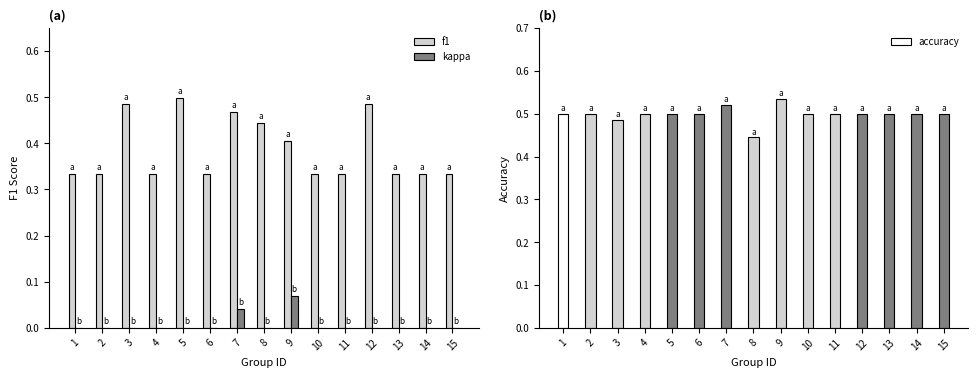

What is the maximum value for f1?

0.5